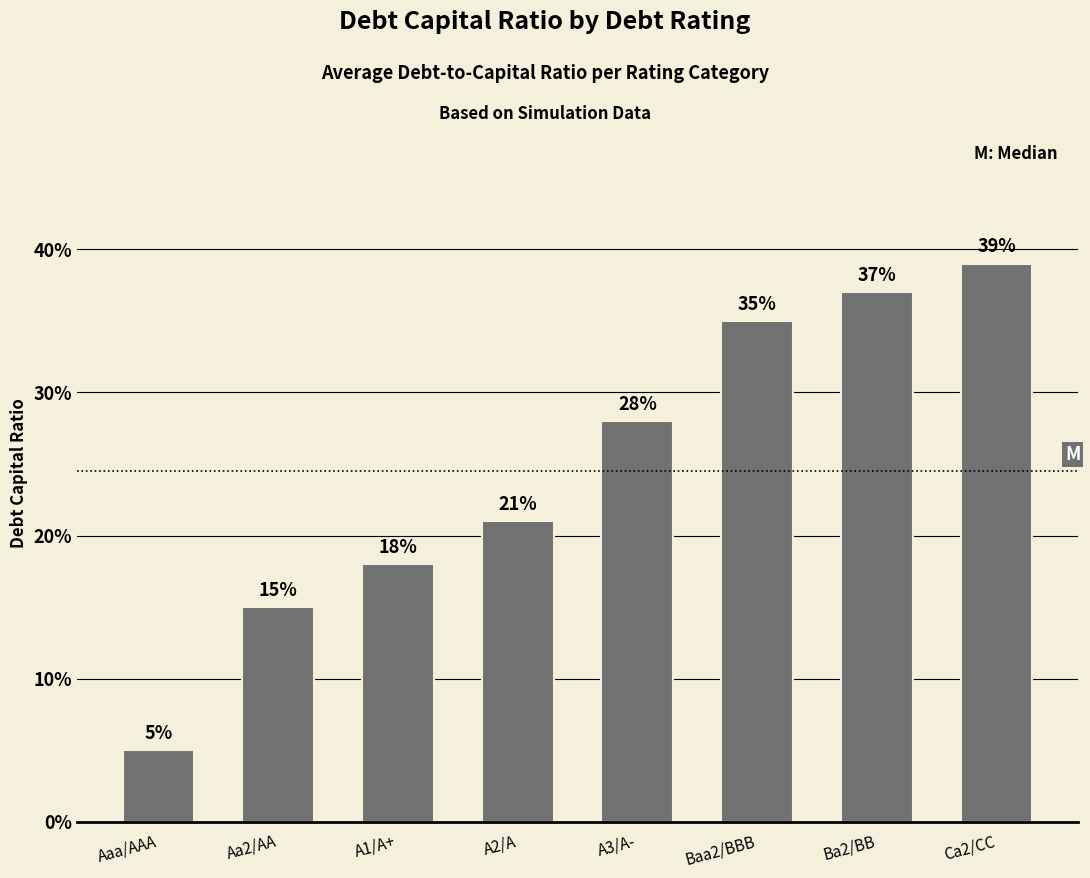

Does the chart contain any negative values?

No